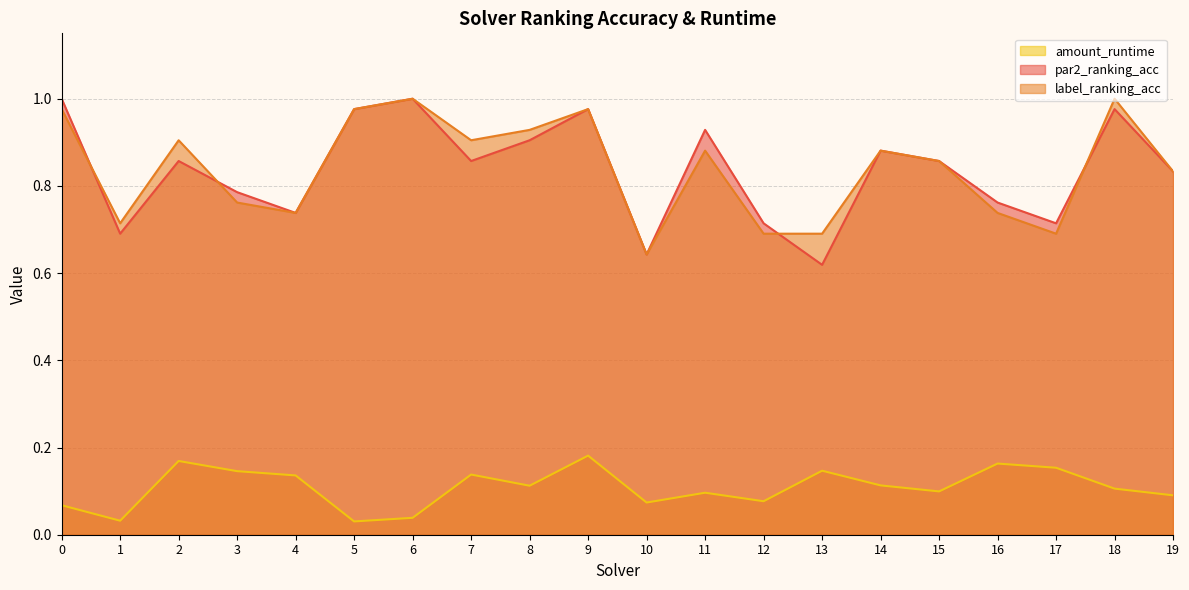

True or false: label_ranking_acc has a value of 0.2 at 17.

False